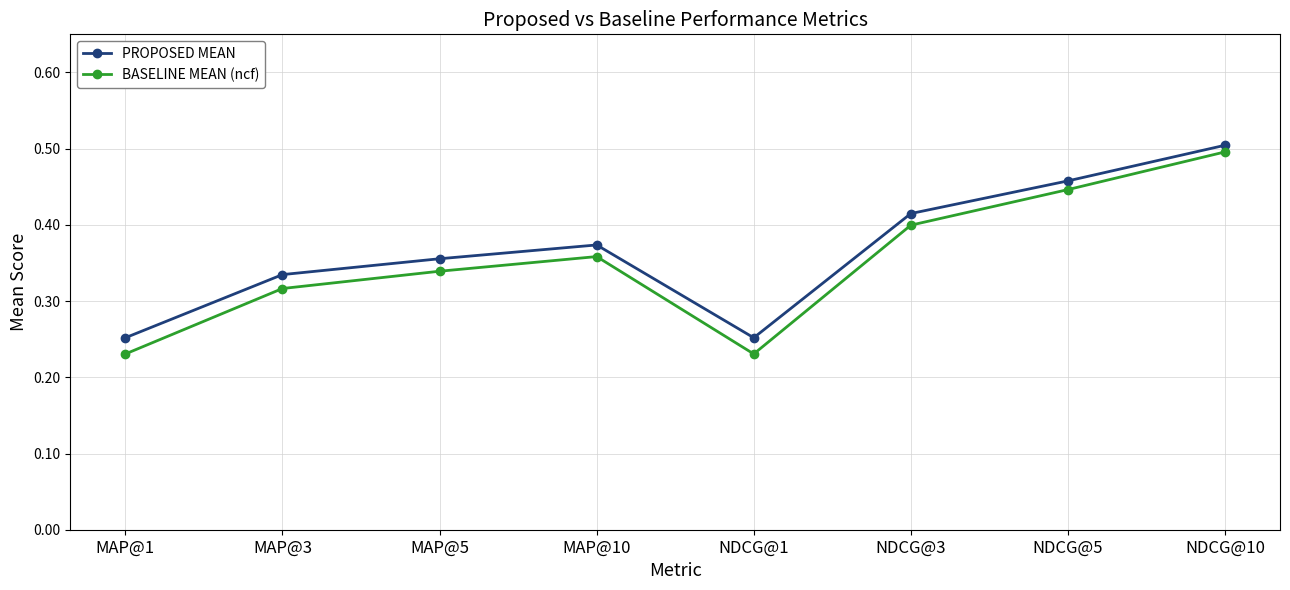

List the series in order of their overall mean, highest first.

PROPOSED MEAN, BASELINE MEAN (ncf)